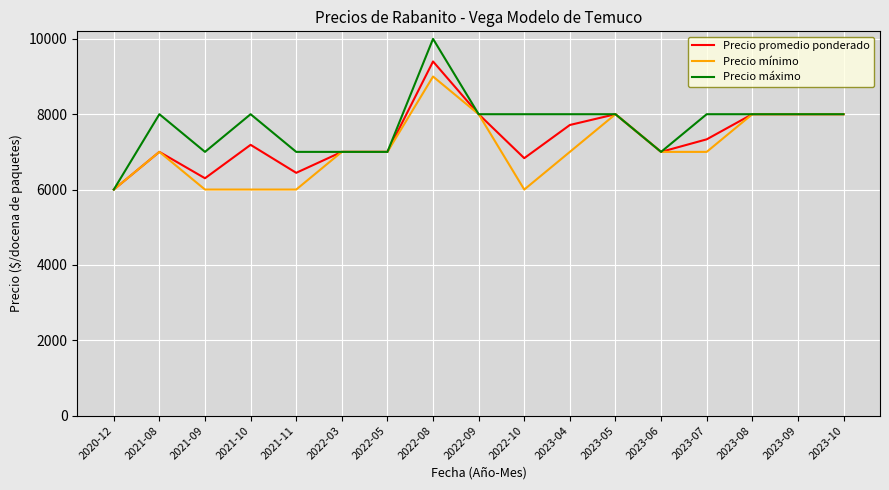

List the series in order of their peak value, highest first.

Precio máximo, Precio promedio ponderado, Precio mínimo